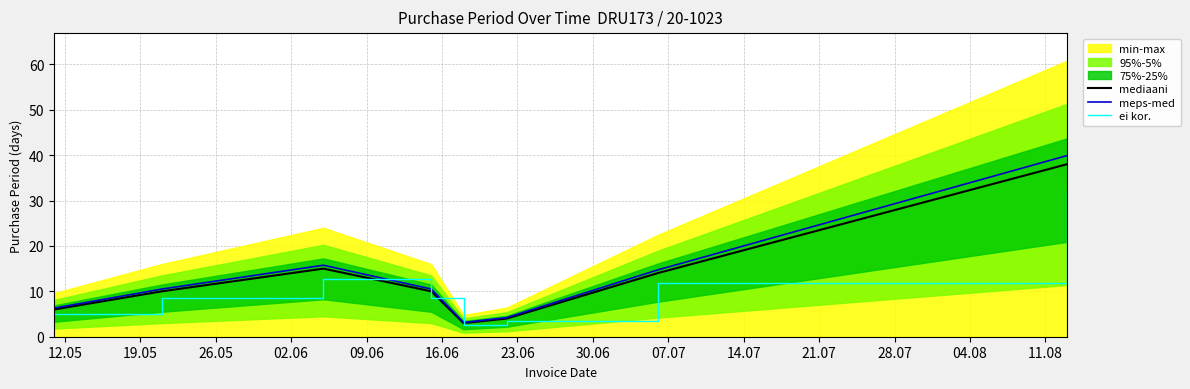

How many values in the ei kor. series are below 8?

3